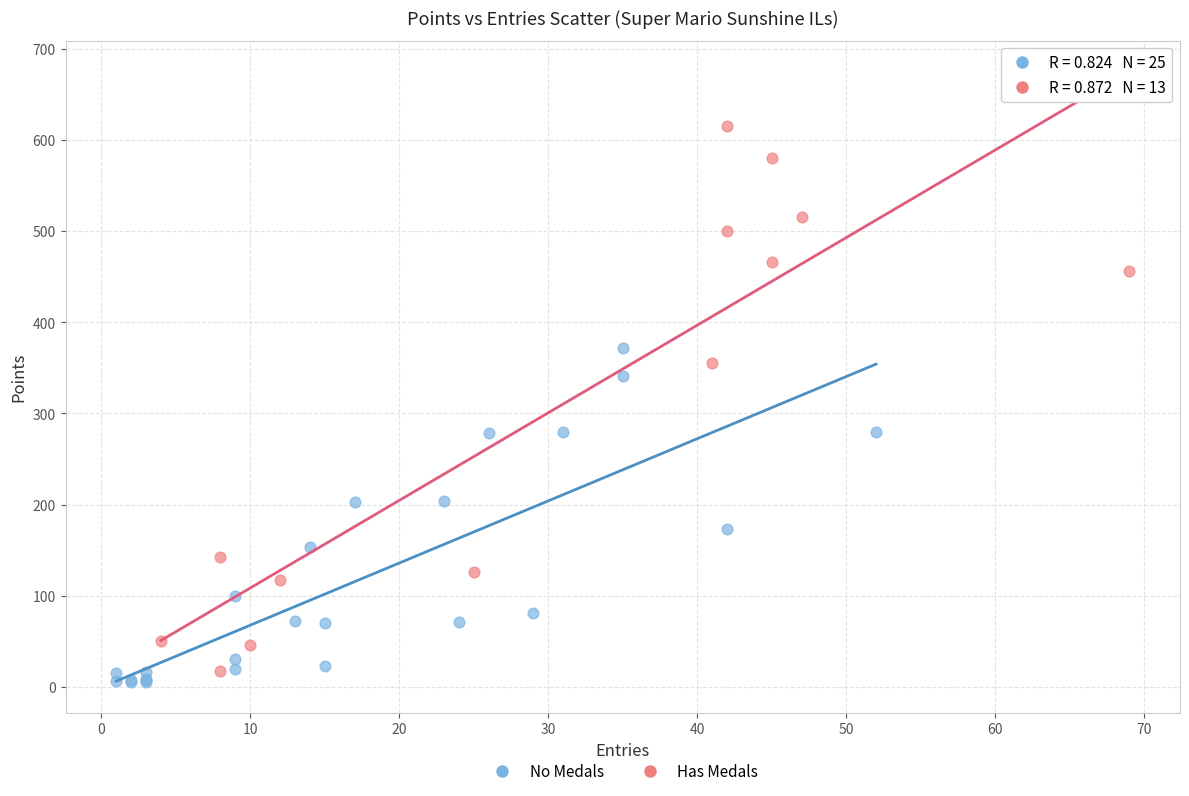

Which series contains the highest Y value?

Has Medals